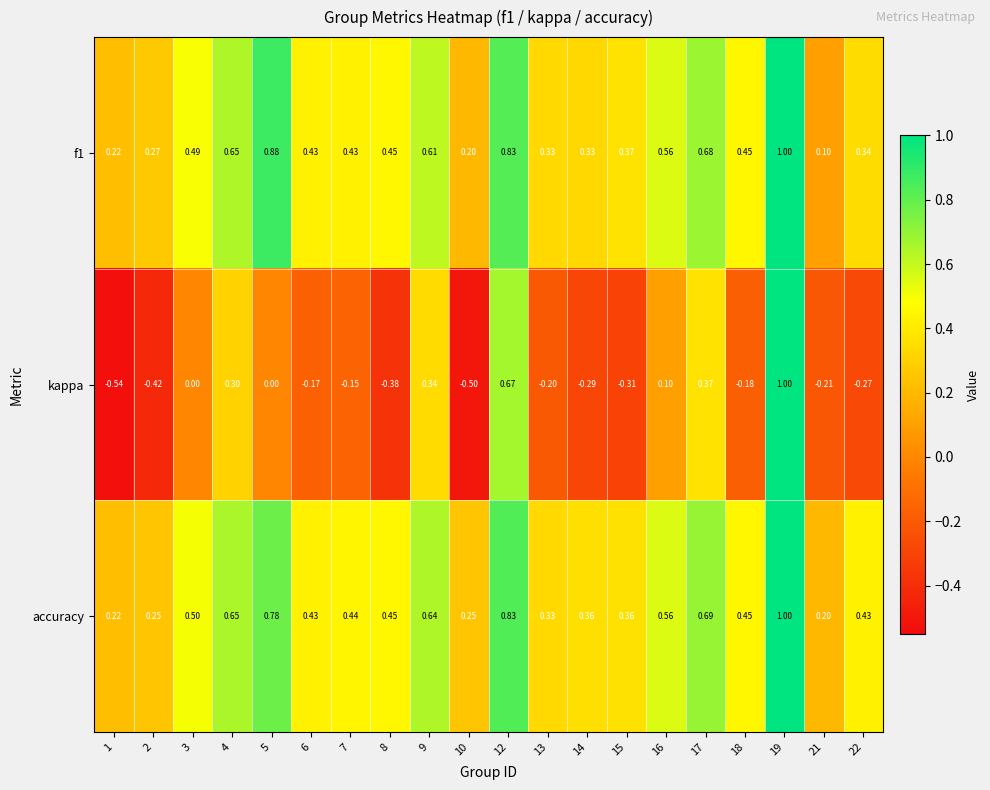

Which series has the largest range (max minus min)?

kappa